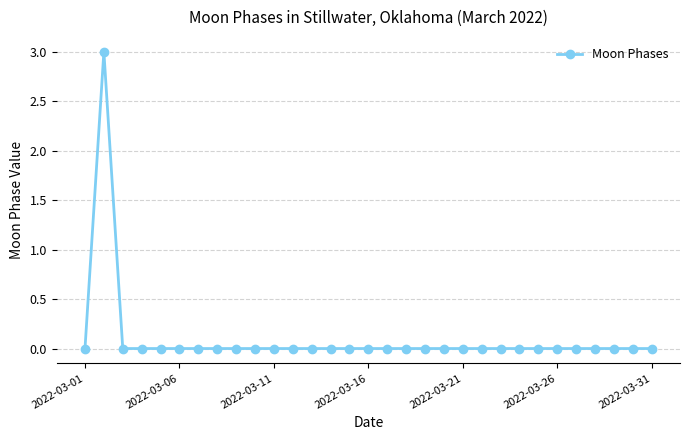

Reading right to left, what are all the values shown in this chart?

0	0	0	0	0	0	0	0	0	0	0	0	0	0	0	0	0	0	0	0	0	0	0	0	0	0	0	0	0	3	0